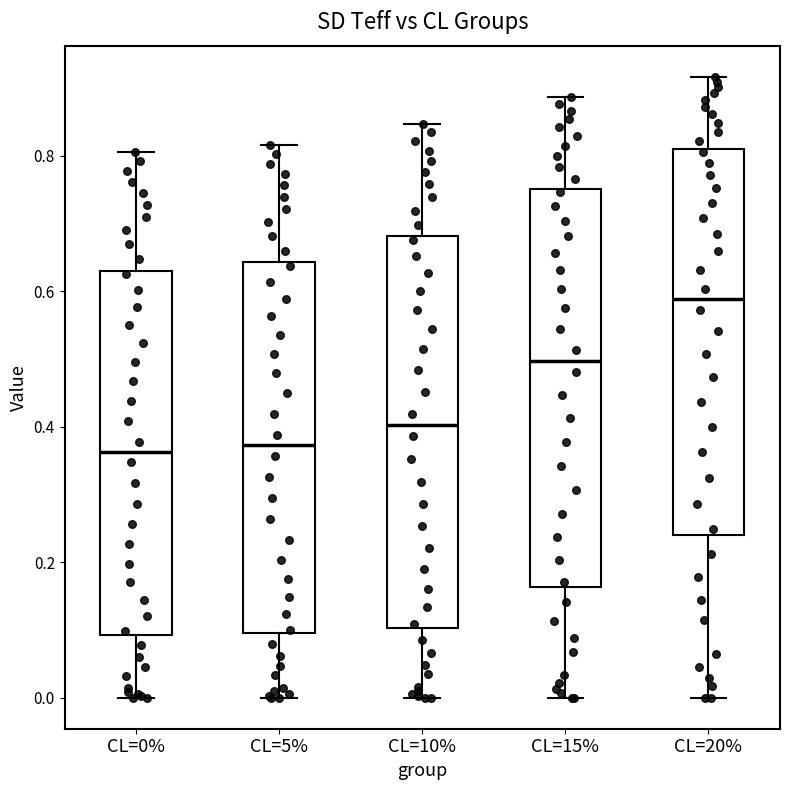

Reading left to right, transcribe this box plot: for each box, give where its median line is, the range the box spans, and where its two whiskers end, as read against the y-axis. The values are not printed on the chart, so give them approximately, as read against the axis.

CL=0%: median 0.36, box 0.10 to 0.64, whiskers 0.00 to 0.80
CL=5%: median 0.38, box 0.10 to 0.64, whiskers 0.00 to 0.82
CL=10%: median 0.40, box 0.10 to 0.68, whiskers 0.00 to 0.84
CL=15%: median 0.50, box 0.16 to 0.76, whiskers 0.00 to 0.88
CL=20%: median 0.58, box 0.24 to 0.80, whiskers 0.00 to 0.92